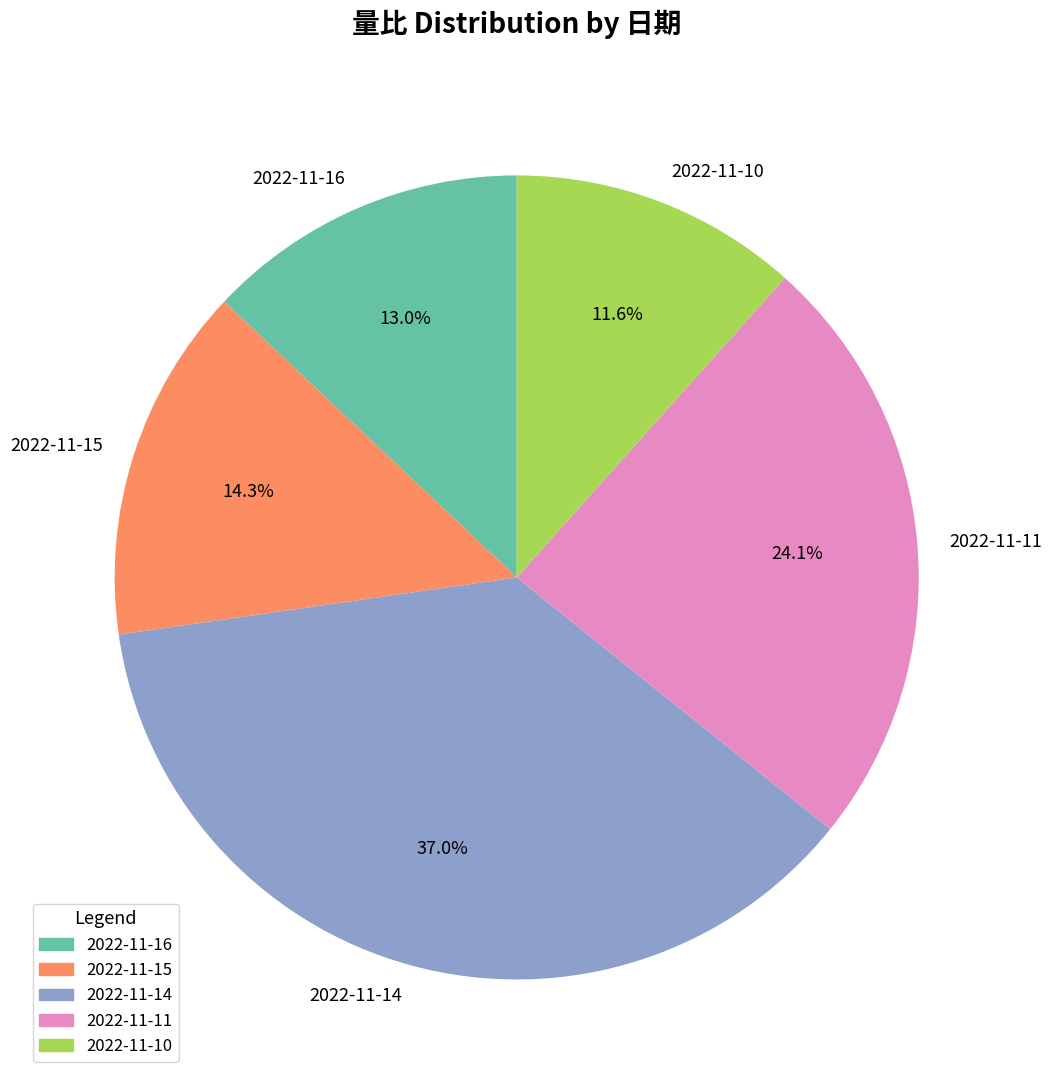

Which has a higher value, 2022-11-15 or 2022-11-14?

2022-11-14